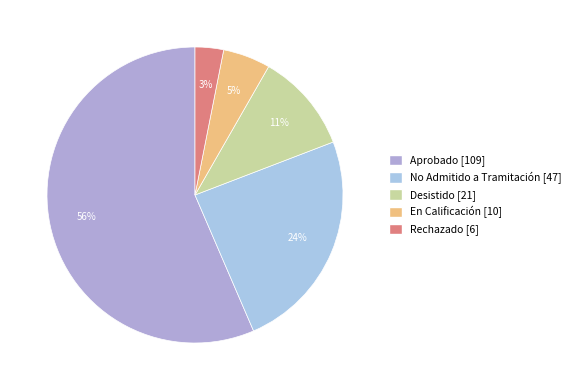

Combined, what portion of the pie is Aprobado and No Admitido a Tramitación?

80.8%